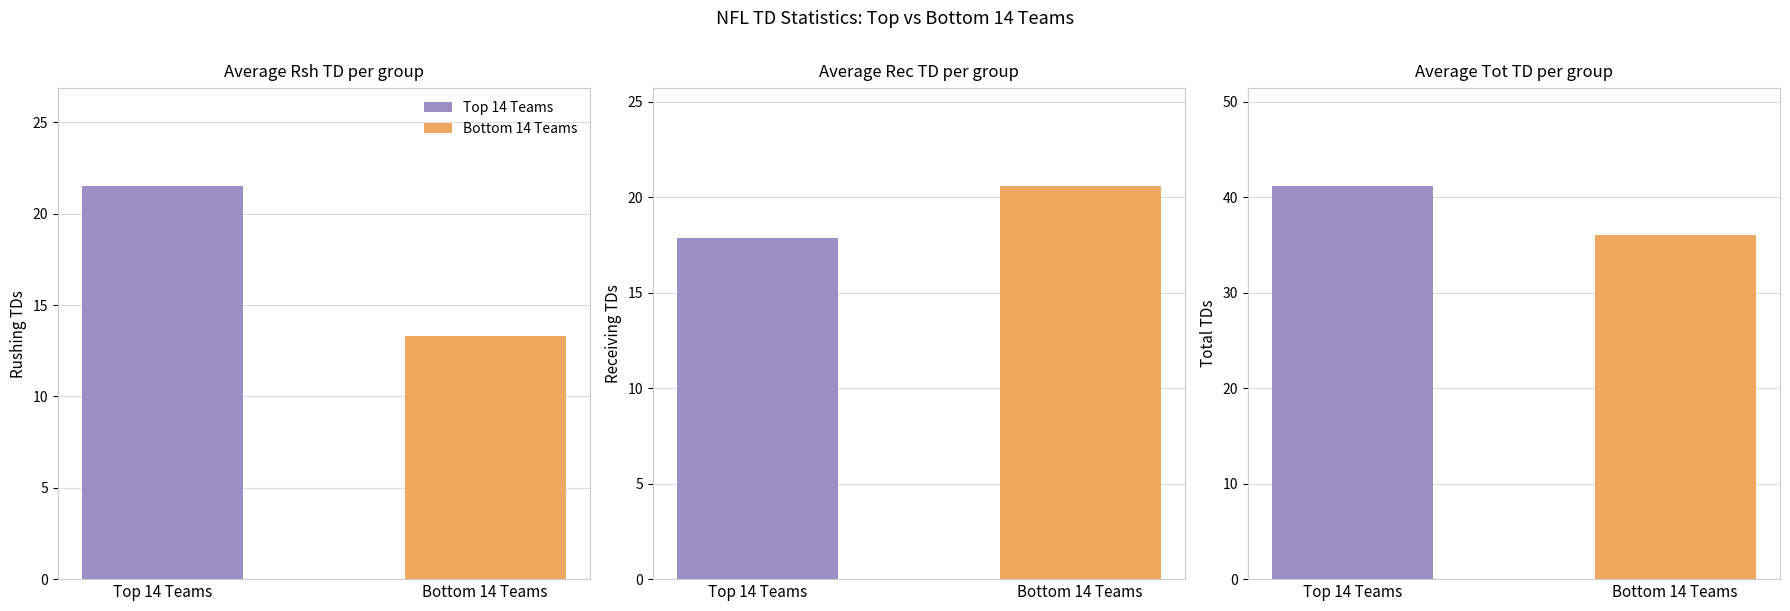

Are the bars grouped side by side (vs. stacked)?

Yes